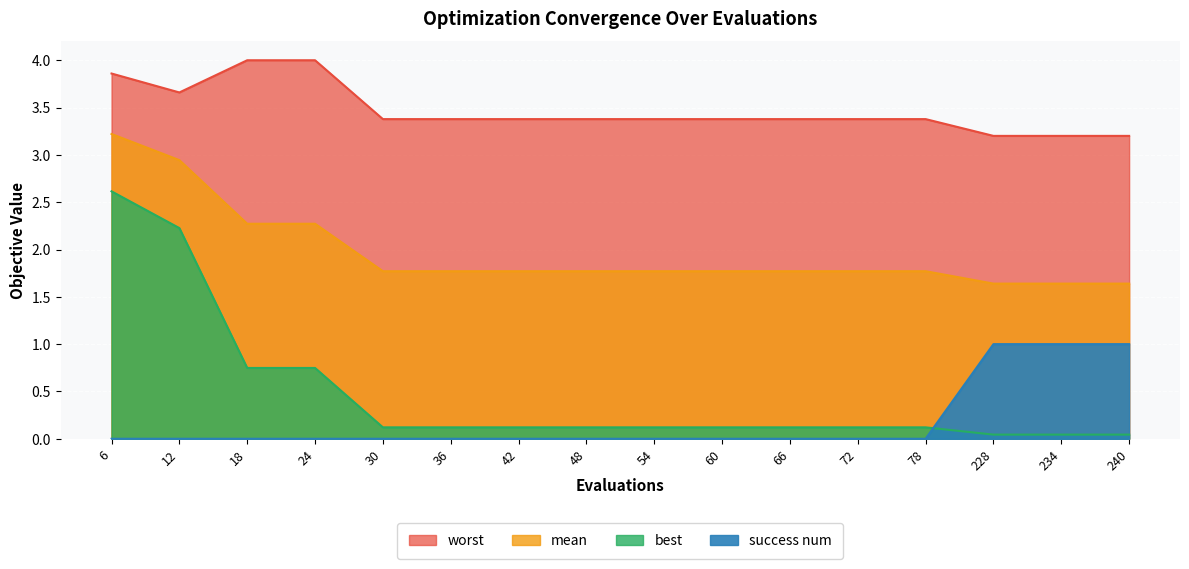

What is the value of the worst point at the 6th from the left?

3.4